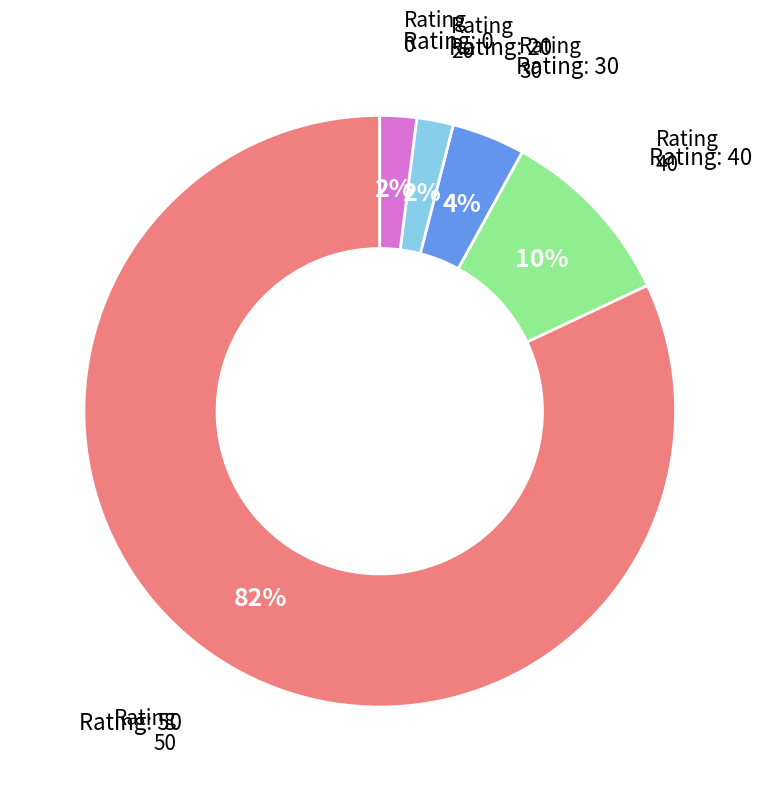

To the nearest percent, what is the average slice percentage?

20%